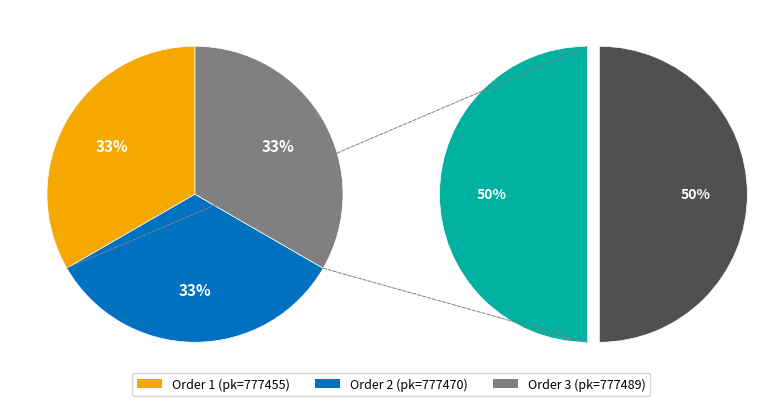

Is the sum of 3 and 1 greater than half?

Yes